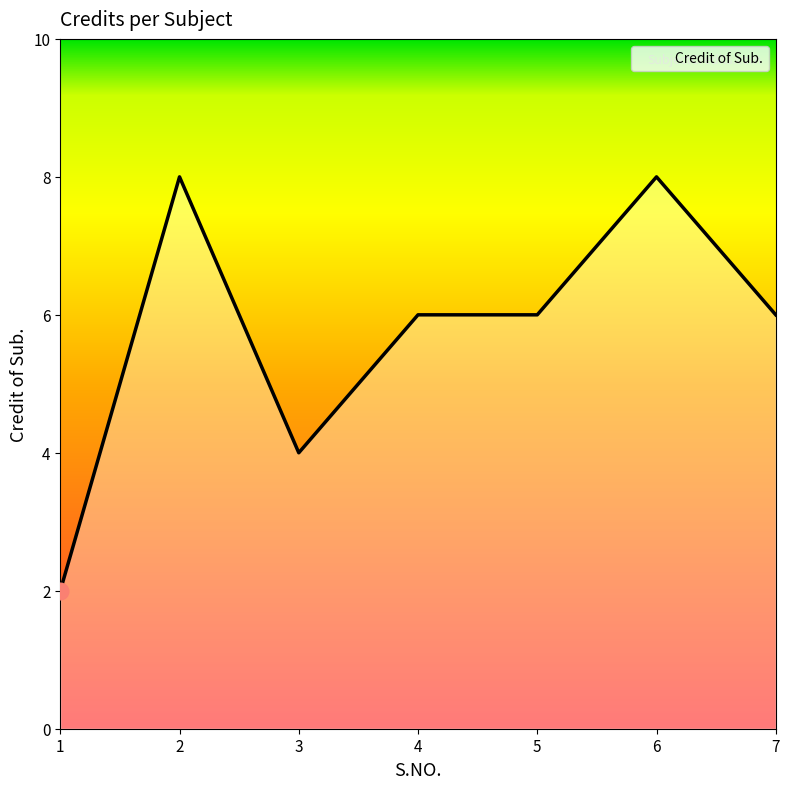

What is the smallest value displayed?

2